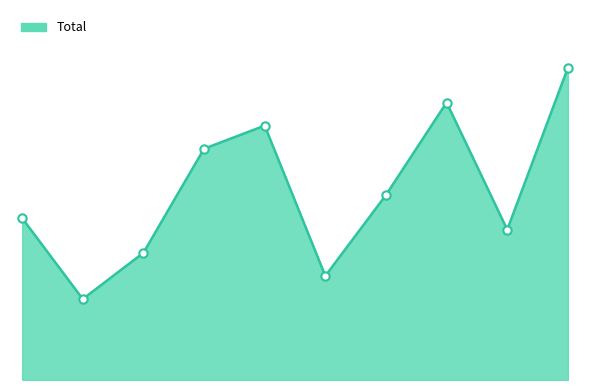

Does the chart display data point markers on the line(s)?

No